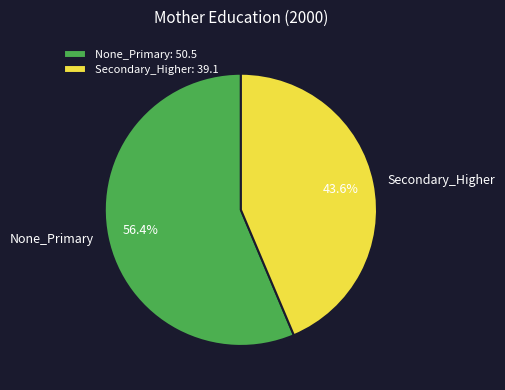

Approximately how many times larger is the value at None_Primary compared to Secondary_Higher?

1.3